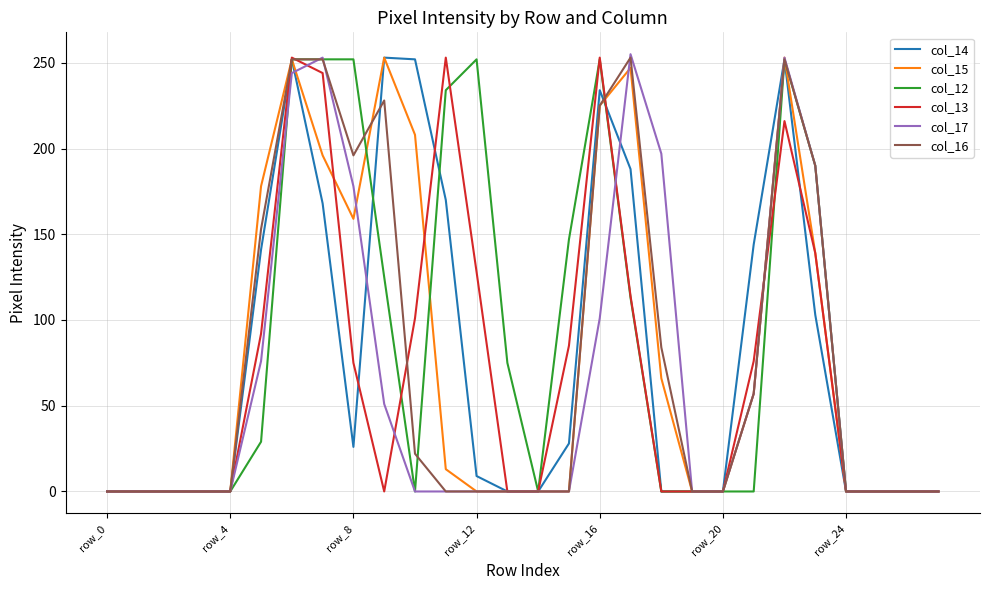

Reading left to right, transcribe all the data shown in this chart.

col_14: 0	0	0	0	0	141	252	168	26	253	252	170	9	0	0	28	234	188	0	0	0	144	252	103	0	0	0	0
col_15: 0	0	0	0	0	178	252	196	159	253	208	13	0	0	0	0	225	247	66	0	0	57	253	139	0	0	0	0
col_12: 0	0	0	0	0	29	252	252	252	125	0	234	252	75	0	147	252	113	0	0	0	0	252	190	0	0	0	0
col_13: 0	0	0	0	0	92	253	244	75	0	101	253	128	0	0	85	253	114	0	0	0	76	216	139	0	0	0	0
col_17: 0	0	0	0	0	76	244	253	178	51	0	0	0	0	0	0	101	255	197	0	0	57	253	190	0	0	0	0
col_16: 0	0	0	0	0	153	252	252	196	228	22	0	0	0	0	0	225	253	84	0	0	57	252	190	0	0	0	0